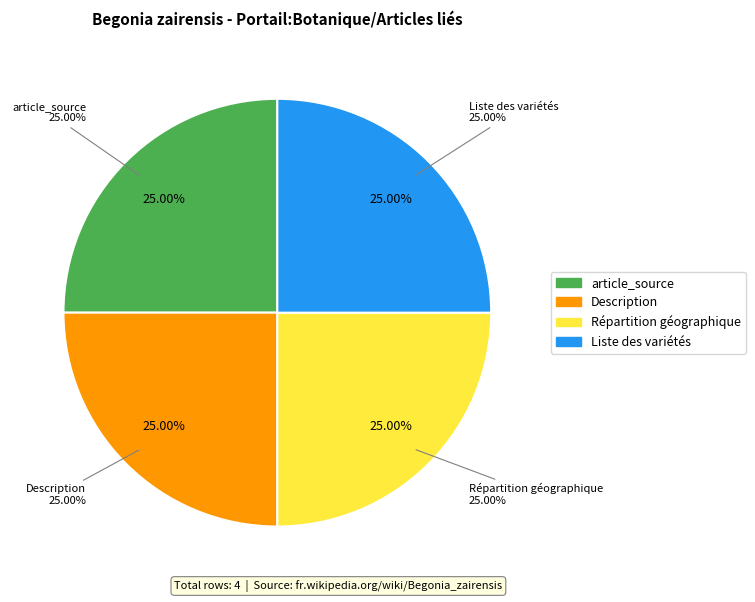

Which slice is the largest?

Liste des variétés